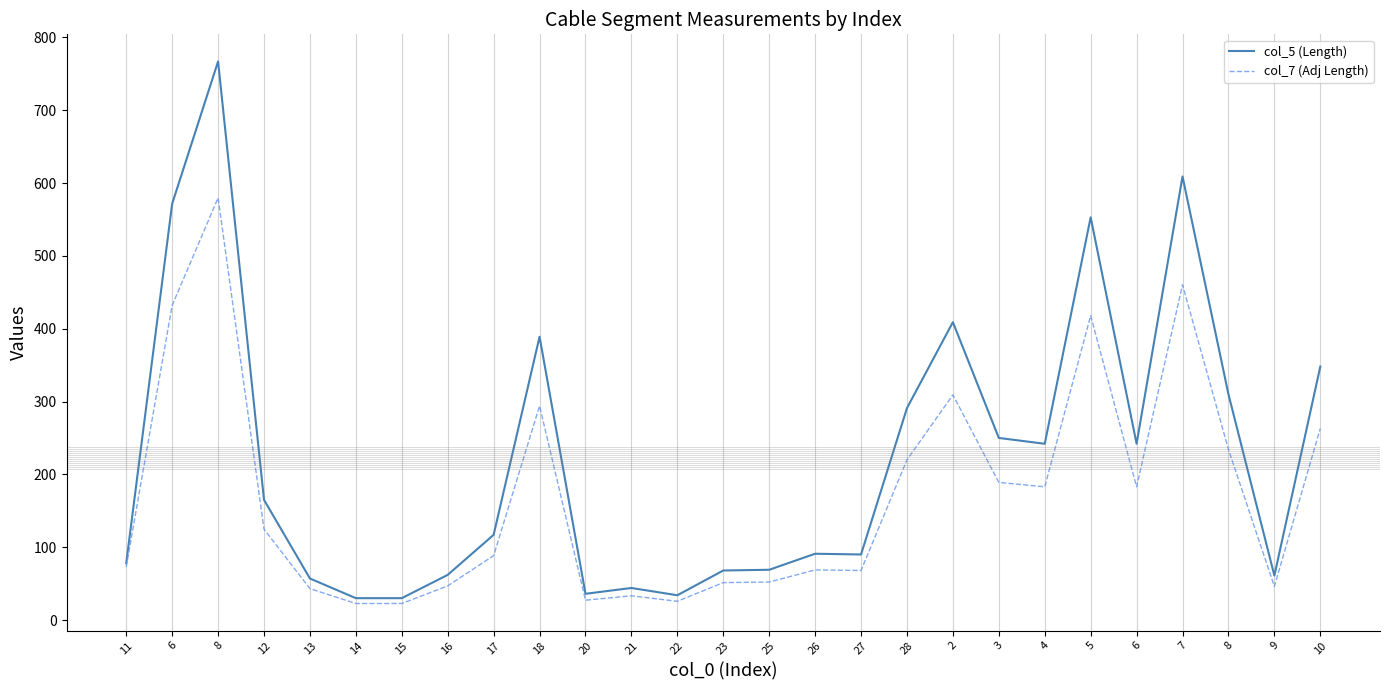

Reading right to left, list all the values displayed in this chart.

col_5 (Length): 10=348.0	9=61.0	8=310.0	7=609.0	6=242.0	5=553.0	4=242.0	3=250.0	2=409.0	28=291.0	27=90.0	26=91.0	25=69.0	23=68.0	22=34.0	21=44.0	20=36.0	18=389.0	17=117.0	16=62.0	15=30.0	14=30.0	13=57.0	12=165.0	8=767.0	6=571.6	11=78.0
col_7 (Adj Length): 10=263.0	9=46.1	8=234.3	7=460.3	6=182.9	5=418.0	4=182.9	3=188.9	2=309.1	28=219.9	27=68.0	26=68.8	25=52.2	23=51.4	22=25.7	21=33.3	20=27.2	18=294.0	17=88.4	16=46.9	15=22.7	14=22.7	13=43.1	12=124.7	8=579.7	6=432.0	11=73.0